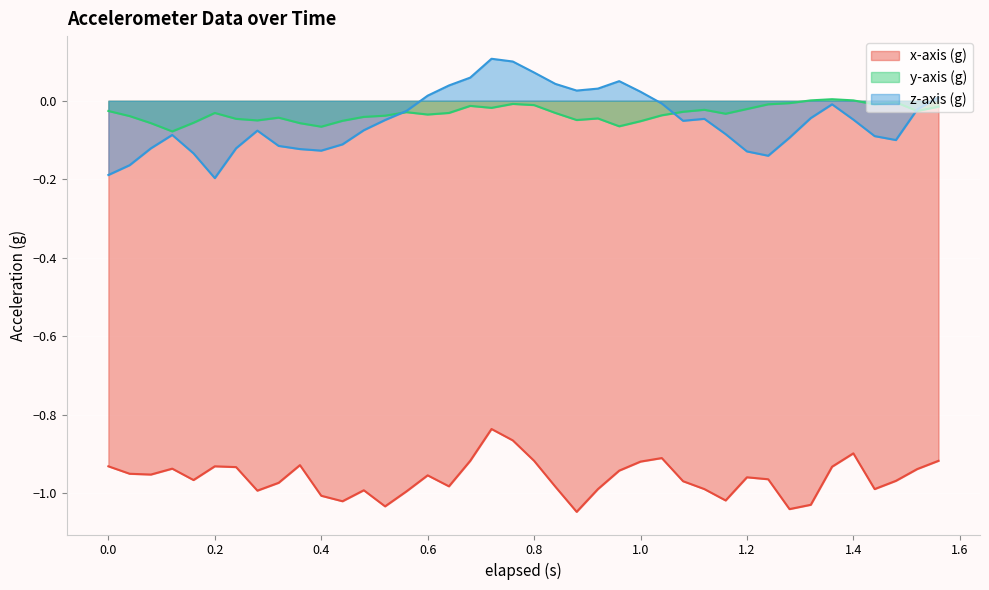

The value of y-axis (g) at 1.36 is 0.0. True or false?

True